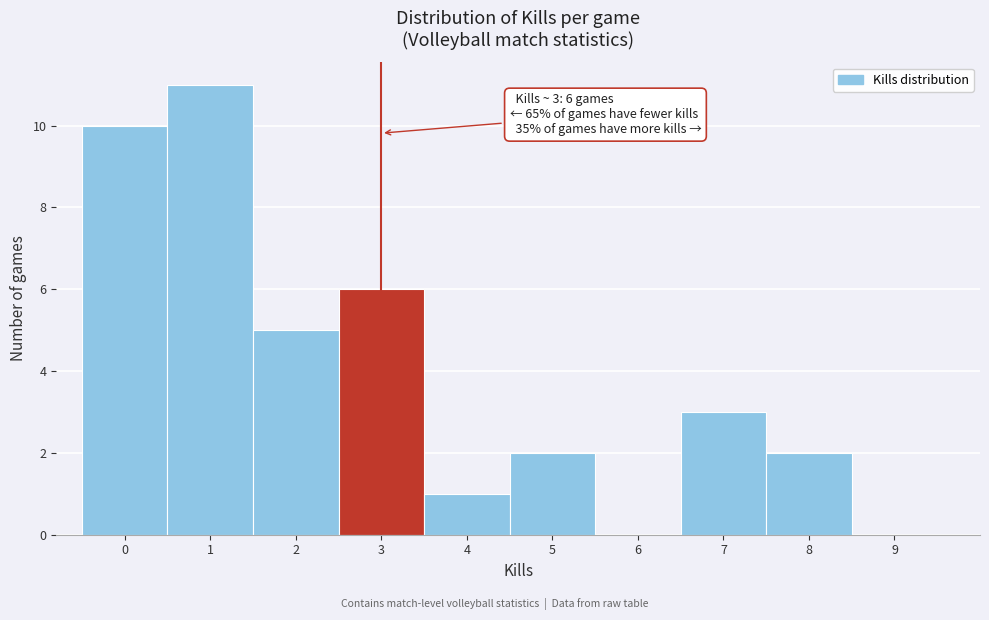

Reading left to right, transcribe all the data shown in this chart.

0=10	1=11	2=5	3=6	4=1	5=2	6=0	7=3	8=2	9=0